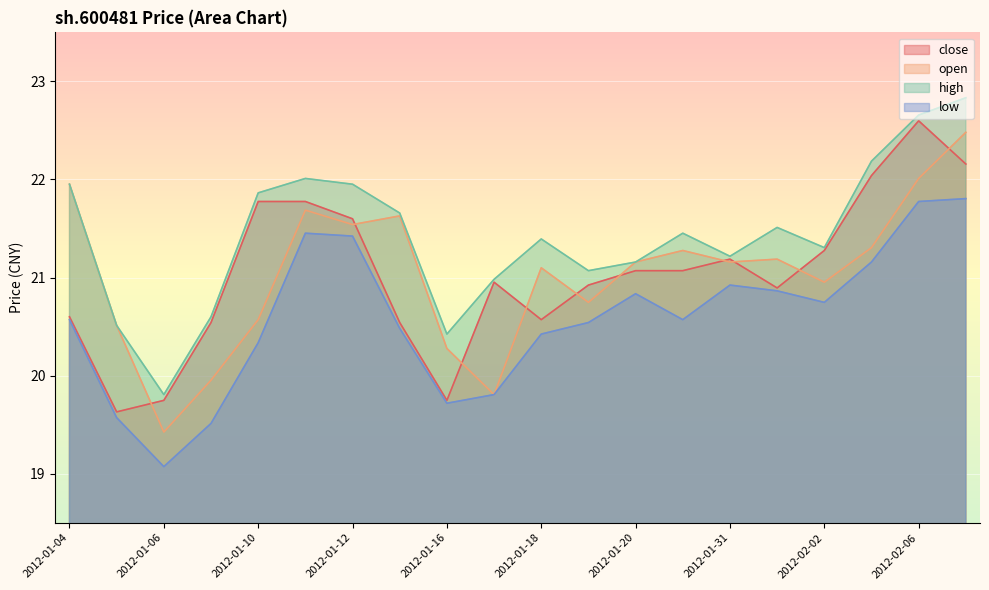

How many times do close and open cross each other?

10